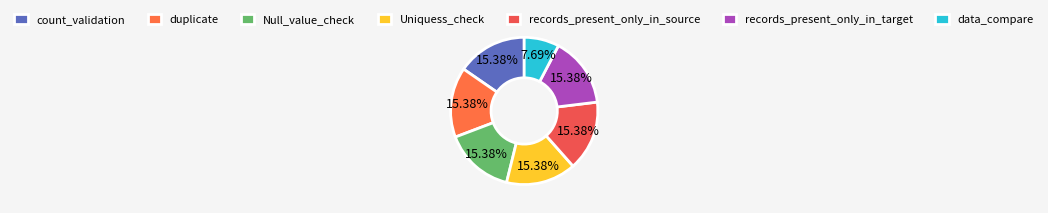

Which has a higher value, records_present_only_in_target or count_validation?

records_present_only_in_target